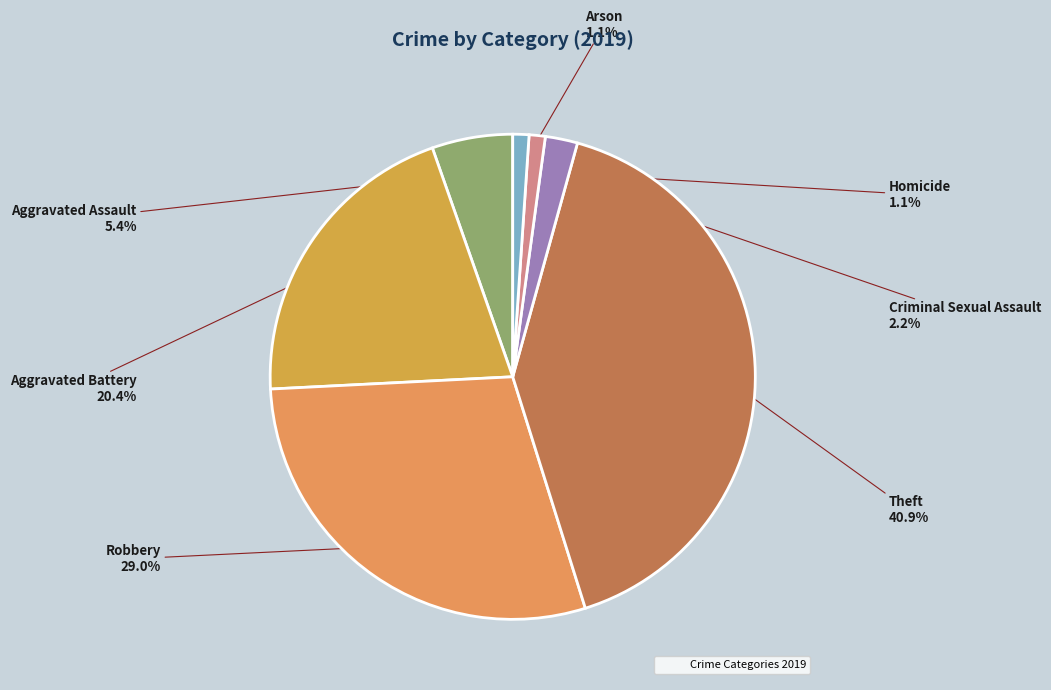

Rank the categories by value from highest to lowest.

Theft, Robbery, Aggravated Battery, Aggravated Assault, Criminal Sexual Assault, Homicide, Arson